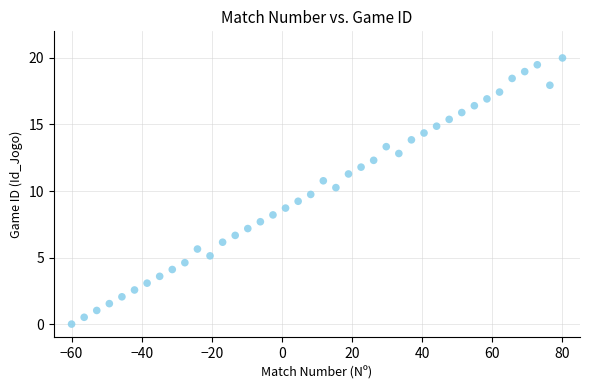

What is the range of X values (max minus min)?

140.0